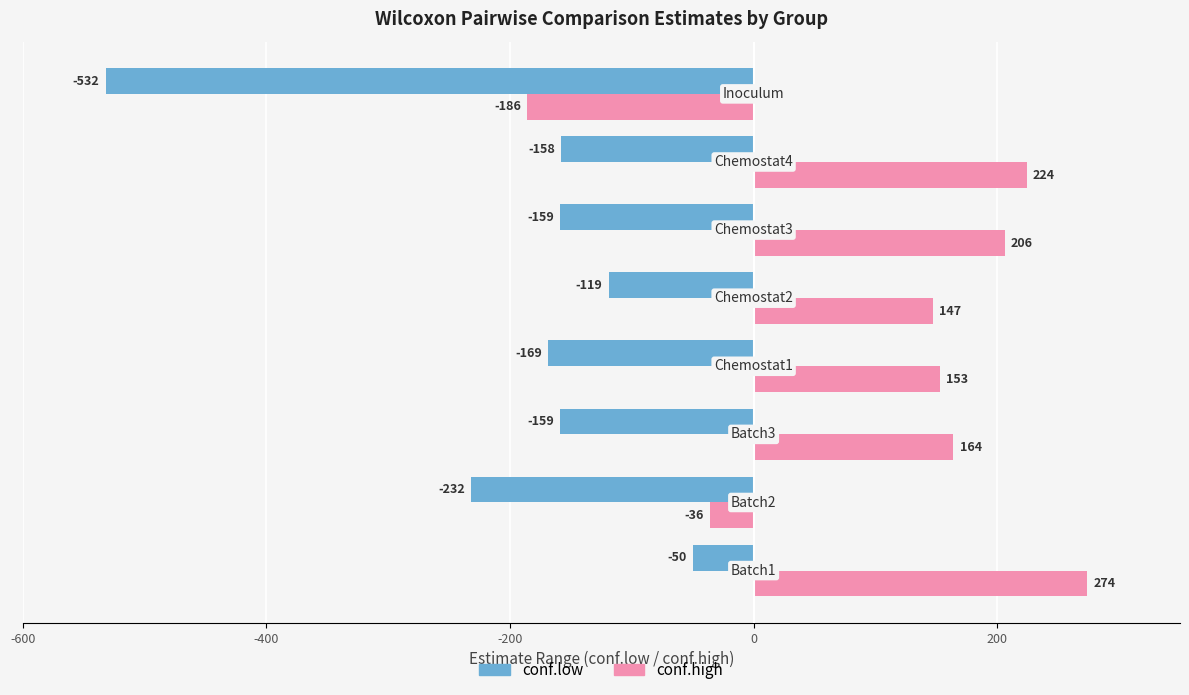

List the series in order of their overall mean, highest first.

conf.high, conf.low